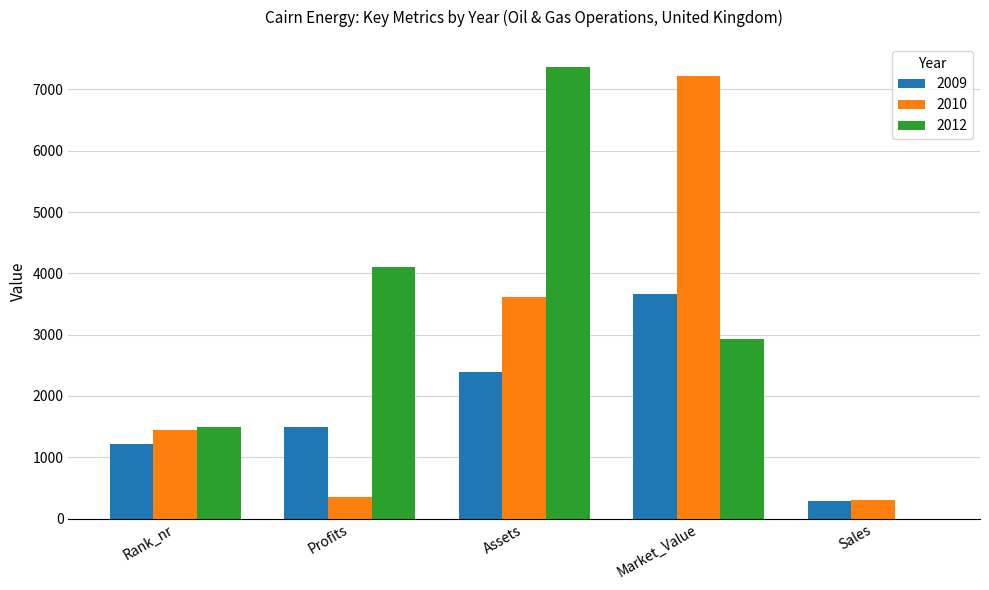

Which series changed the most between Assets and Sales?

2012